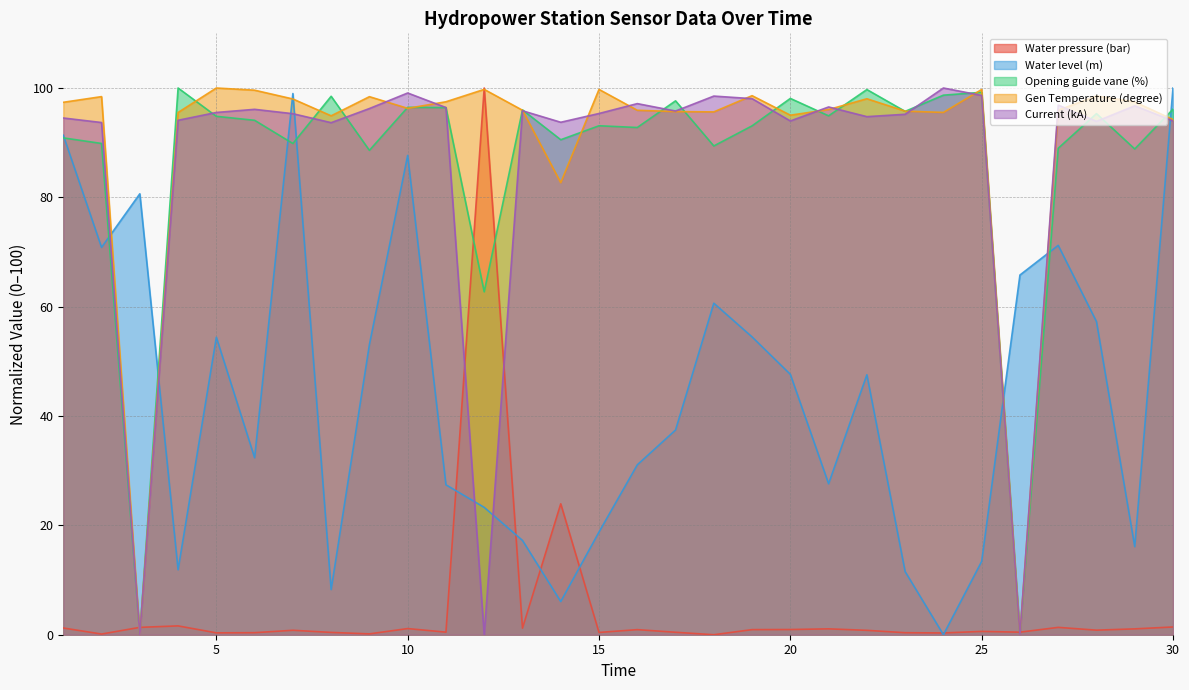

What is the difference between the highest and lowest values at 11?

97.0